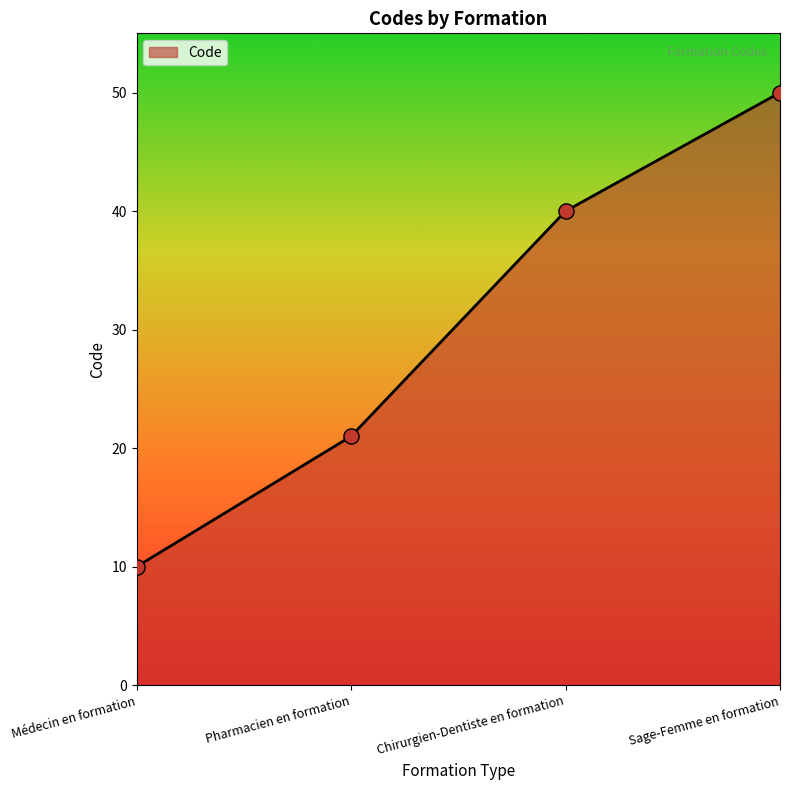

What is the change in value from Pharmacien en formation to Chirurgien-Dentiste en formation?

+19